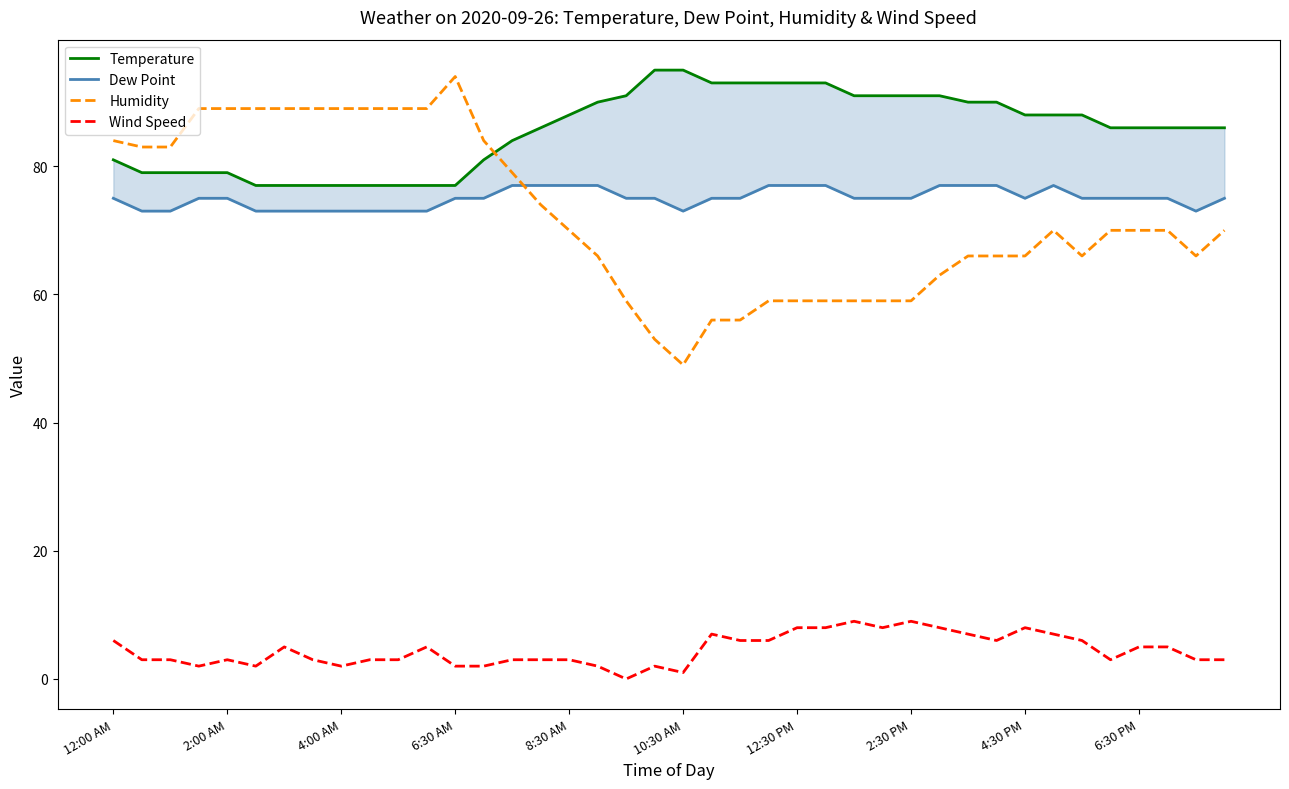

Reading left to right, what are all the values shown in this chart?

Temperature: 81	79	79	79	79	77	77	77	77	77	77	77	77	81	84	86	88	90	91	95	95	93	93	93	93	93	91	91	91	91	90	90	88	88	88	86	86	86	86	86
Dew Point: 75	73	73	75	75	73	73	73	73	73	73	73	75	75	77	77	77	77	75	75	73	75	75	77	77	77	75	75	75	77	77	77	75	77	75	75	75	75	73	75
Humidity: 84	83	83	89	89	89	89	89	89	89	89	89	94	84	79	74	70	66	59	53	49	56	56	59	59	59	59	59	59	63	66	66	66	70	66	70	70	70	66	70
Wind Speed: 6	3	3	2	3	2	5	3	2	3	3	5	2	2	3	3	3	2	0	2	1	7	6	6	8	8	9	8	9	8	7	6	8	7	6	3	5	5	3	3